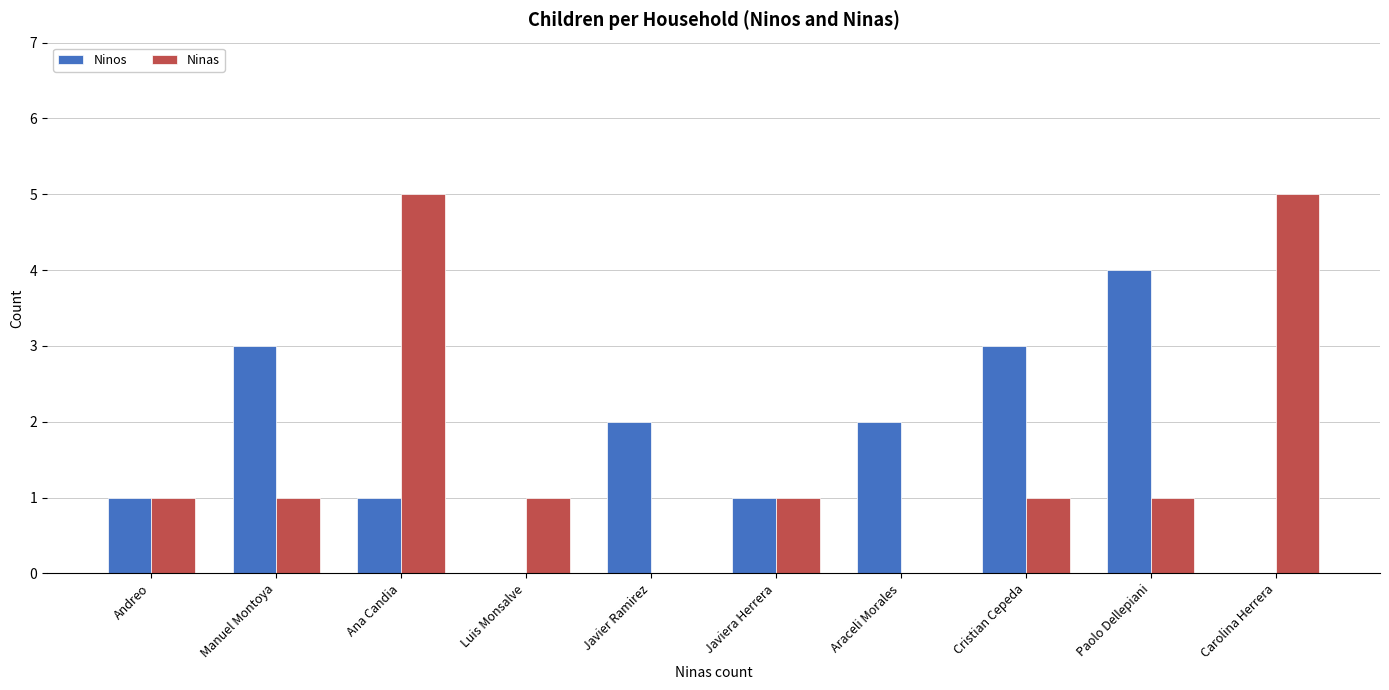

Count the number of categories in the chart.

10